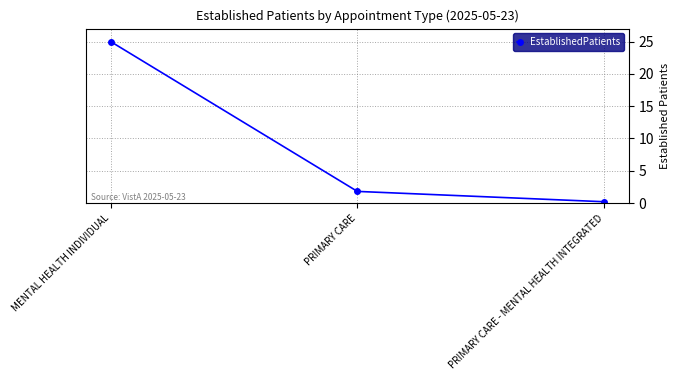

Reading left to right, what are all the values shown in this chart?

MENTAL HEALTH INDIVIDUAL=25.0	PRIMARY CARE=1.8	PRIMARY CARE - MENTAL HEALTH INTEGRATED=0.2